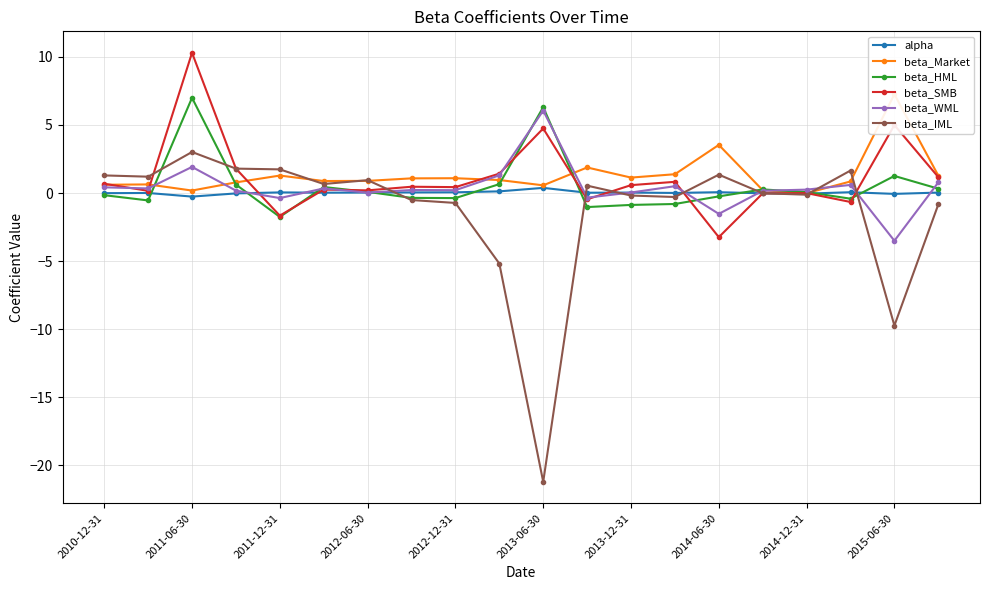

Which series has the largest total across all categories?

beta_Market